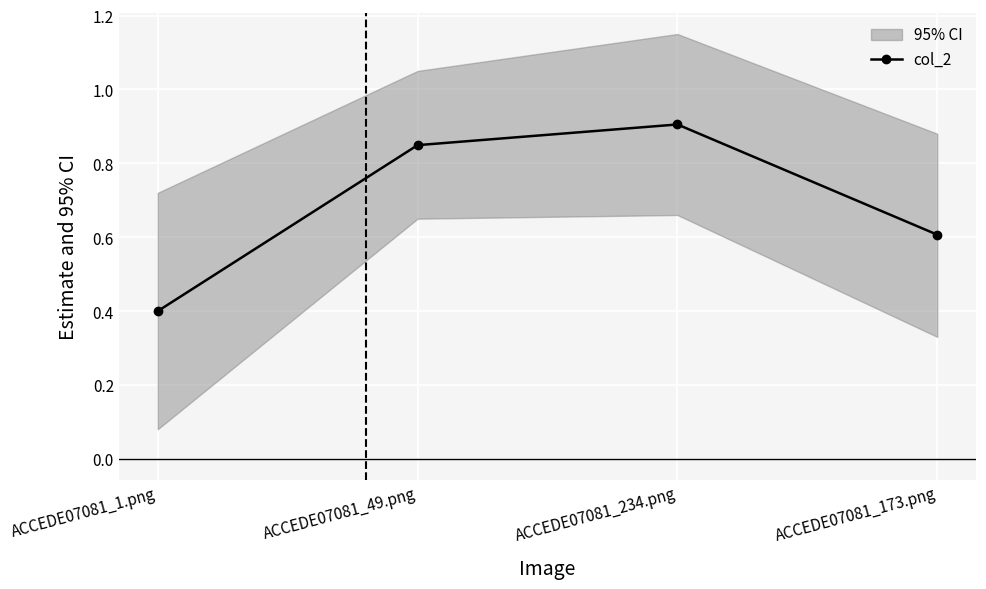

Which label corresponds to the largest value in the chart?

ACCEDE07081_234.png